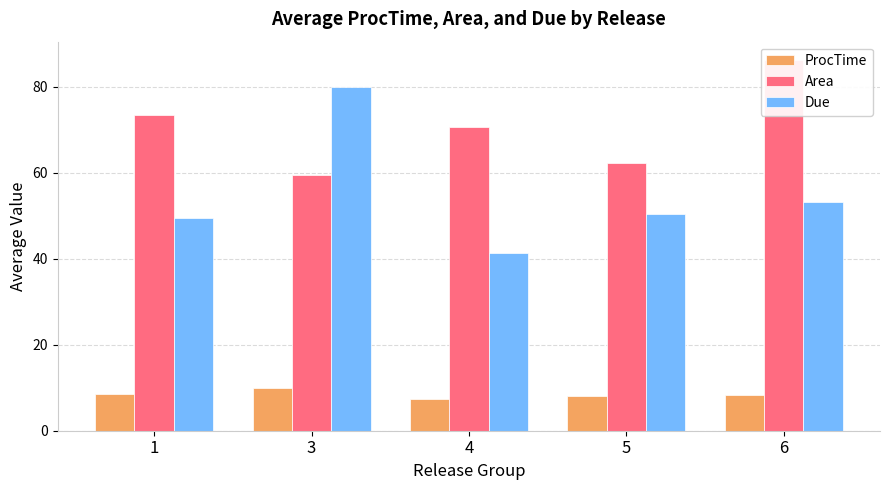

Reading left to right, list all the values displayed in this chart.

ProcTime: 8.5	10.0	7.3	8.2	8.3
Area: 73.5	59.5	70.7	62.4	86.2
Due: 49.5	80.0	41.3	50.3	53.3